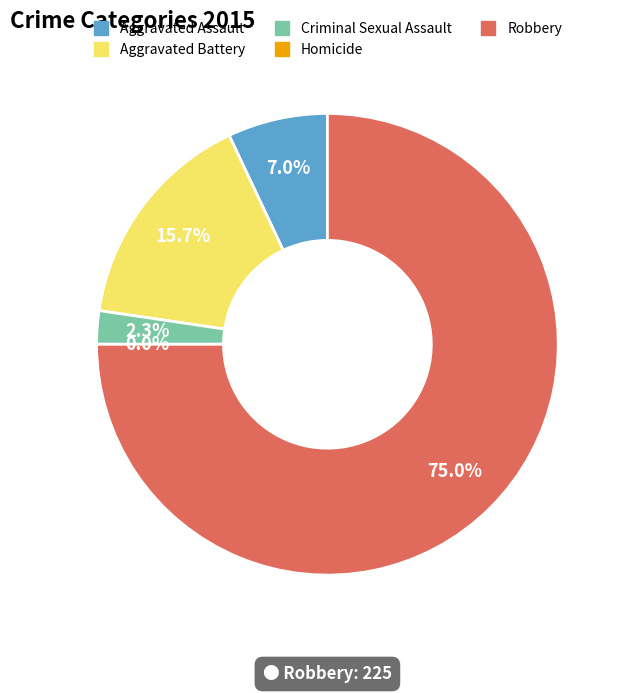

How much of the chart is everything except Homicide?

100.0%